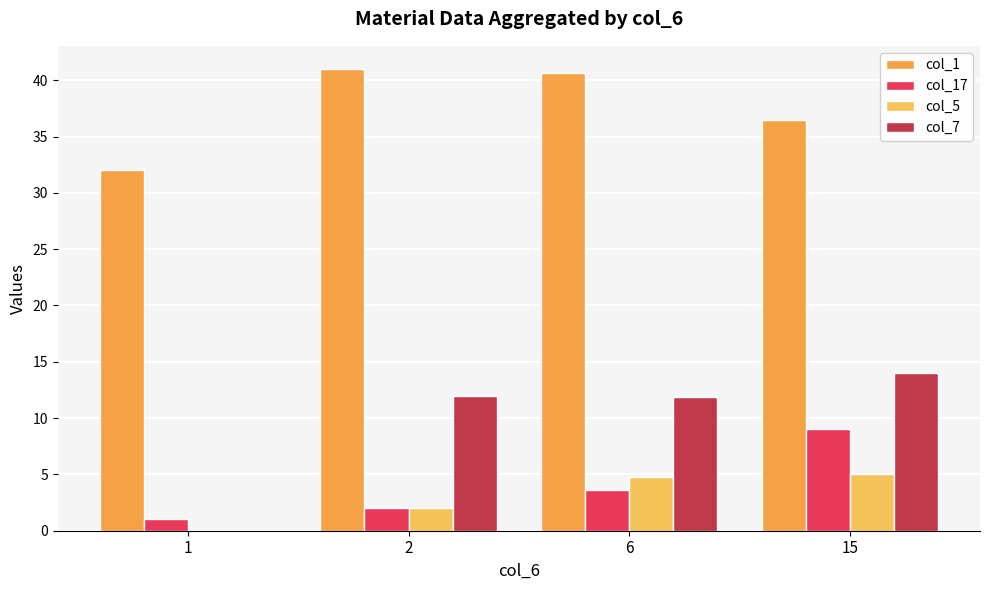

True or false: col_17 has a value of 2.0 at 2.

True